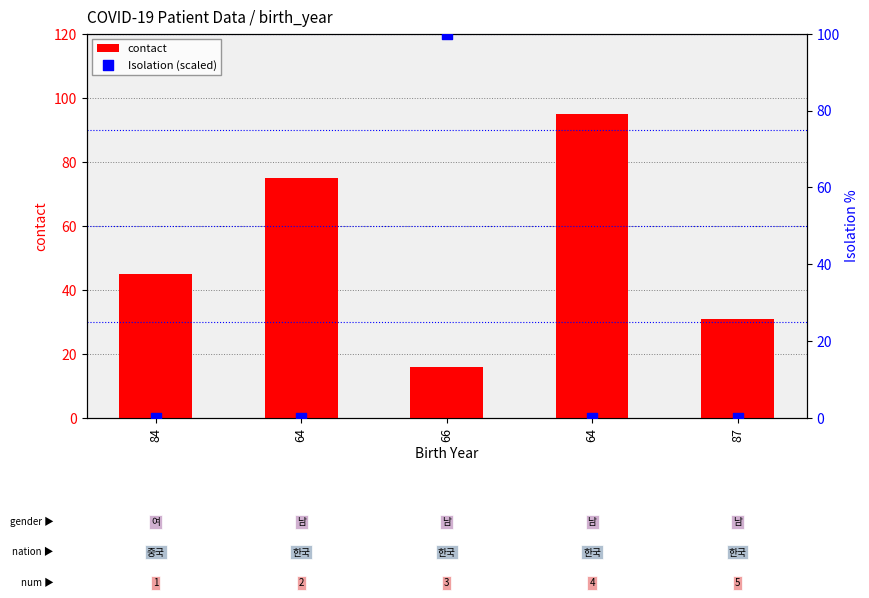

Which series has the largest total across all categories?

contact